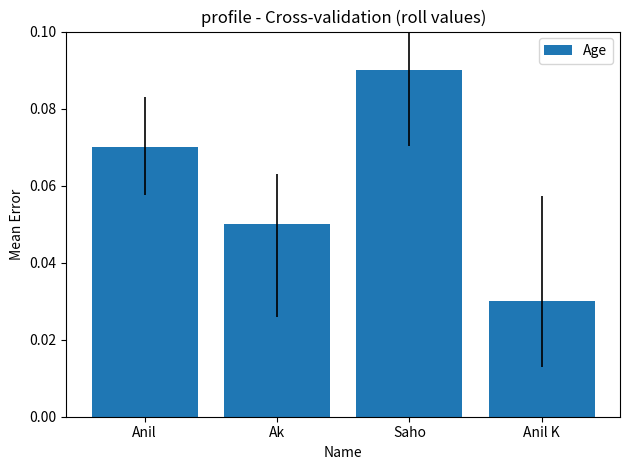

What is the label of the 2nd bar from the right?

Saho